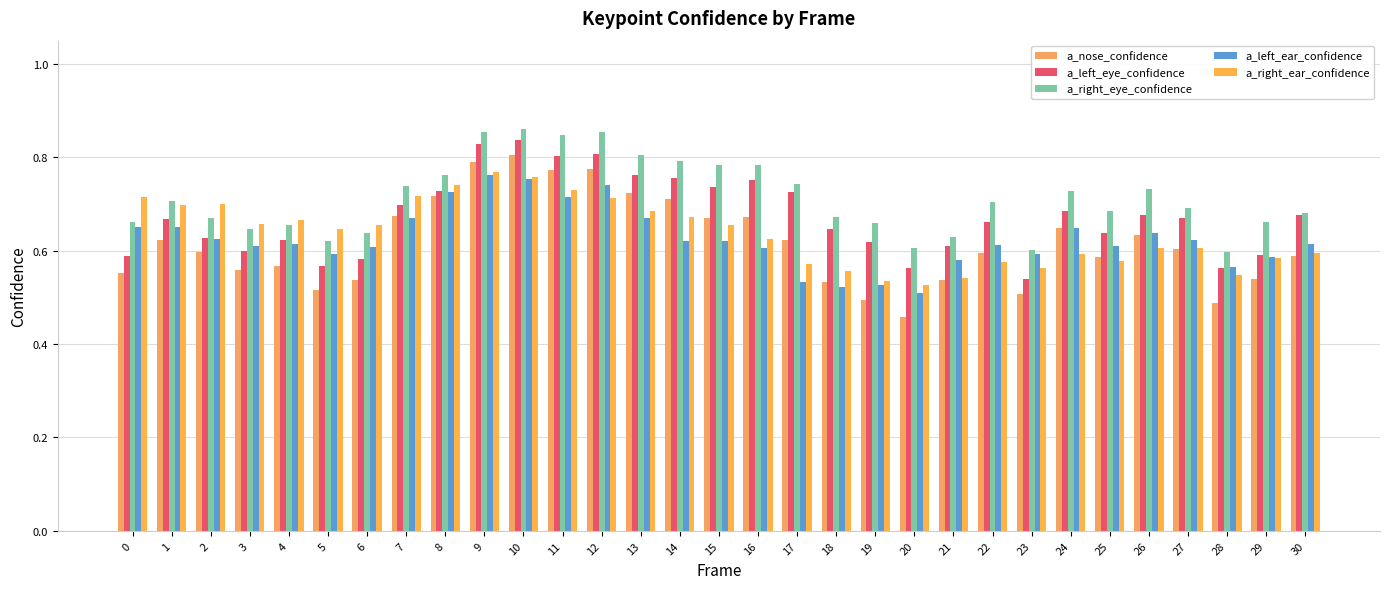

How many distinct data groups are displayed?

5